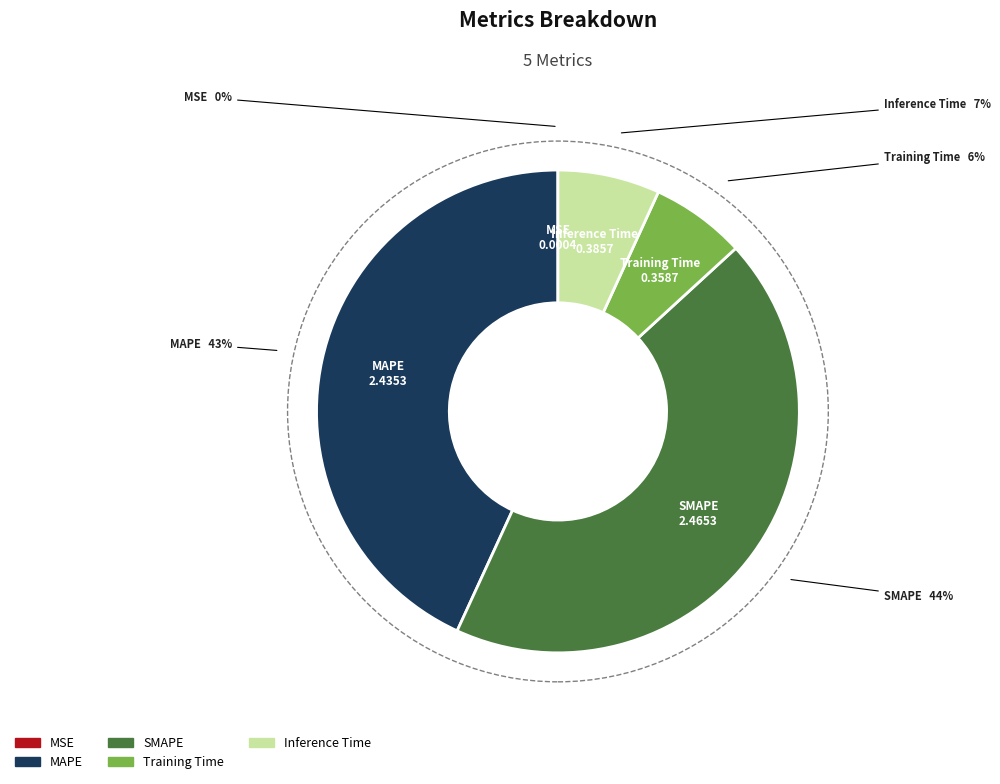

Which slice is the largest?

SMAPE